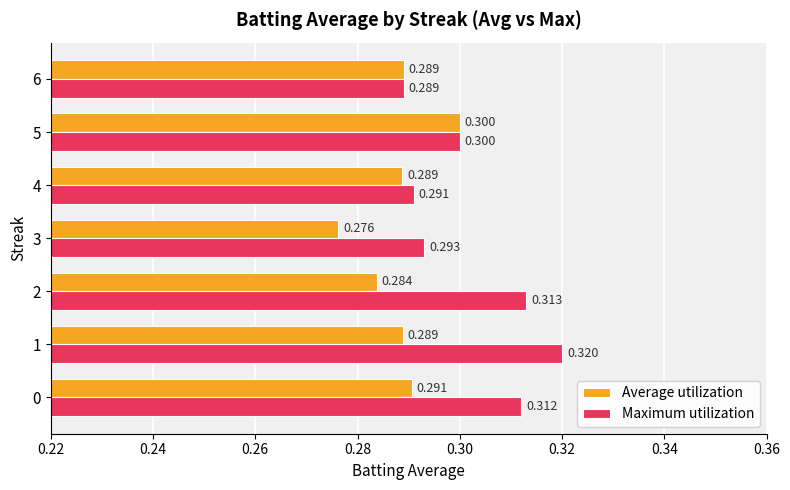

Between 3 and 4, which series saw the biggest shift?

Average utilization